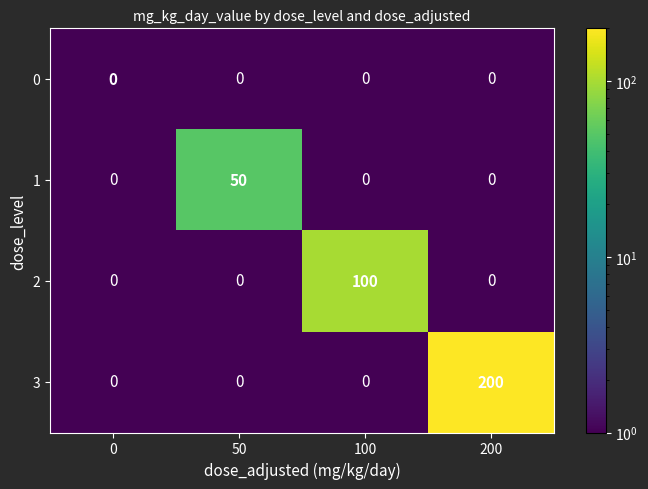

Reading right to left, list all the values displayed in this chart.

0: 200=0	100=0	50=0	0=0
1: 200=0	100=0	50=50	0=0
2: 200=0	100=100	50=0	0=0
3: 200=200	100=0	50=0	0=0